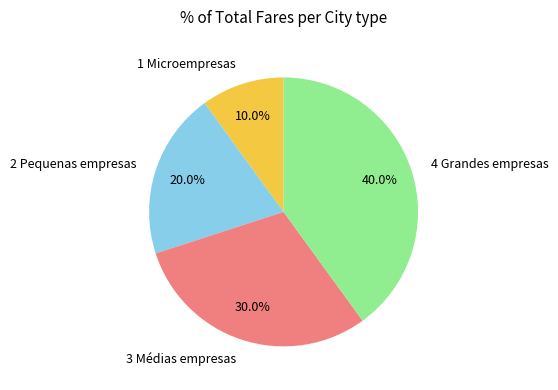

Is it true that 3 Médias empresas is 16% of the pie?

False